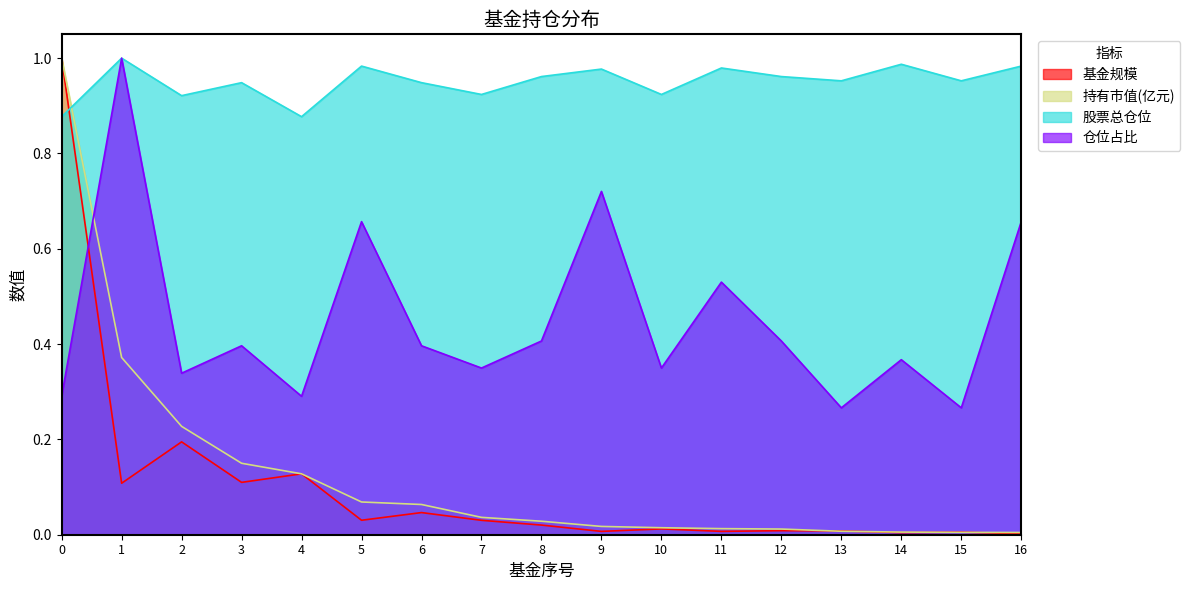

Reading left to right, what are all the values shown in this chart?

基金规模: 0=1.0	1=0.1	2=0.2	3=0.1	4=0.1	5=0.0	6=0.0	7=0.0	8=0.0	9=0.0	10=0.0	11=0.0	12=0.0	13=0.0	14=0.0	15=0.0	16=0.0
持有市值(亿元): 0=1.0	1=0.4	2=0.2	3=0.1	4=0.1	5=0.1	6=0.1	7=0.0	8=0.0	9=0.0	10=0.0	11=0.0	12=0.0	13=0.0	14=0.0	15=0.0	16=0.0
股票总仓位: 0=0.9	1=1.0	2=0.9	3=0.9	4=0.9	5=1.0	6=0.9	7=0.9	8=1.0	9=1.0	10=0.9	11=1.0	12=1.0	13=1.0	14=1.0	15=1.0	16=1.0
仓位占比: 0=0.3	1=1.0	2=0.3	3=0.4	4=0.3	5=0.7	6=0.4	7=0.3	8=0.4	9=0.7	10=0.3	11=0.5	12=0.4	13=0.3	14=0.4	15=0.3	16=0.7